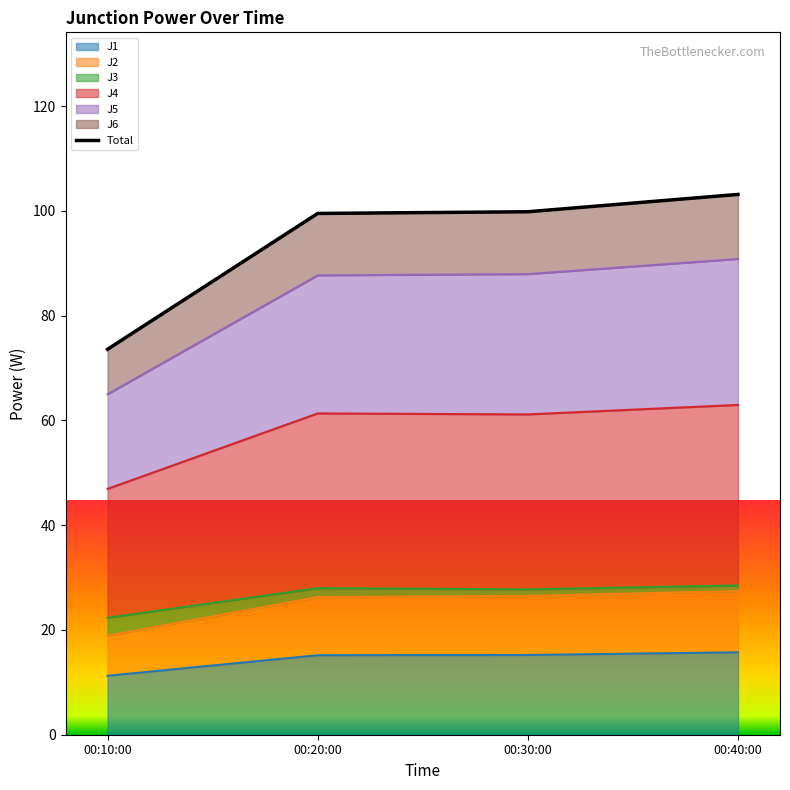

What is the maximum value shown in the chart?

103.2